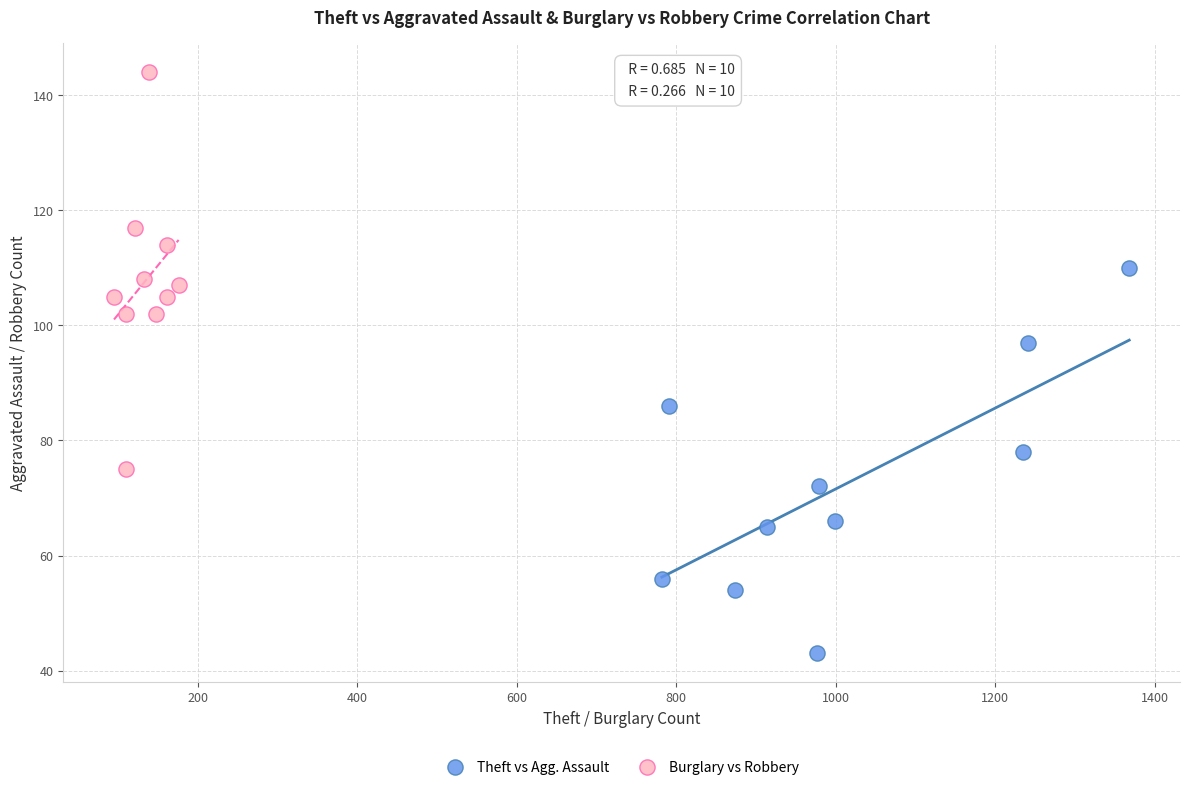

Which series has the largest Y range (max minus min)?

Burglary vs Robbery